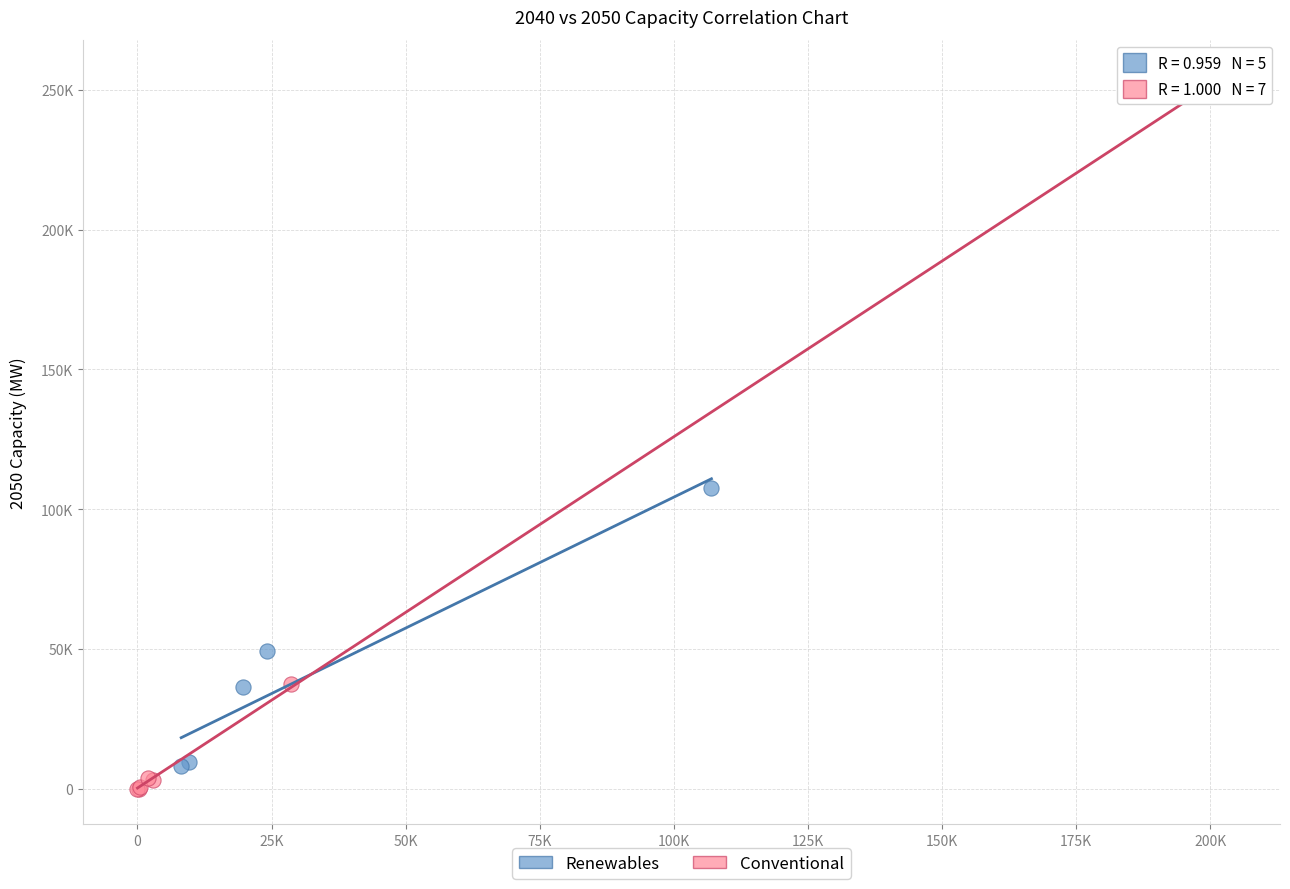

Which series has the largest Y range (max minus min)?

Conventional